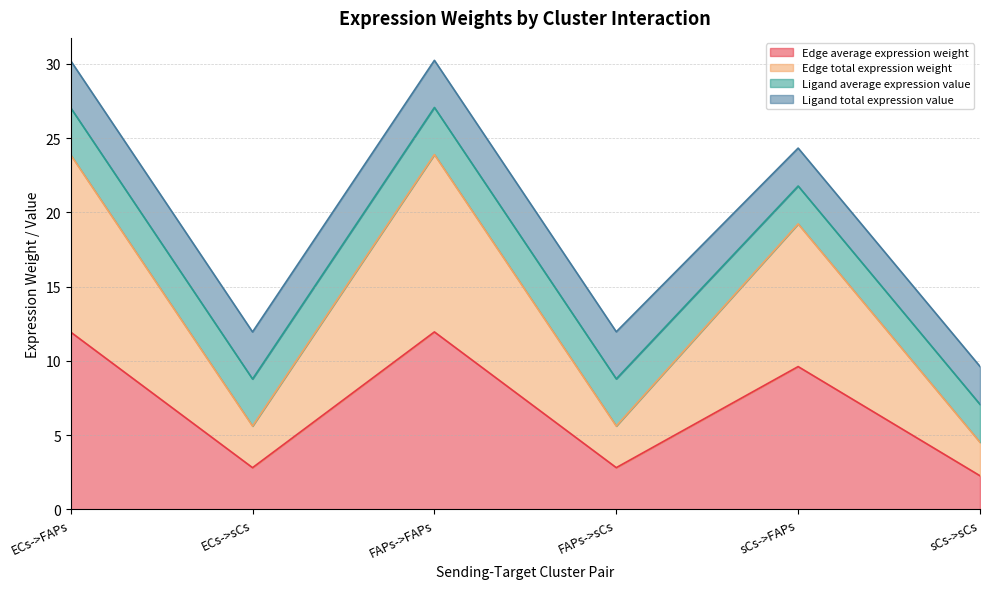

Which category has the lowest value across all series?

sCs->sCs